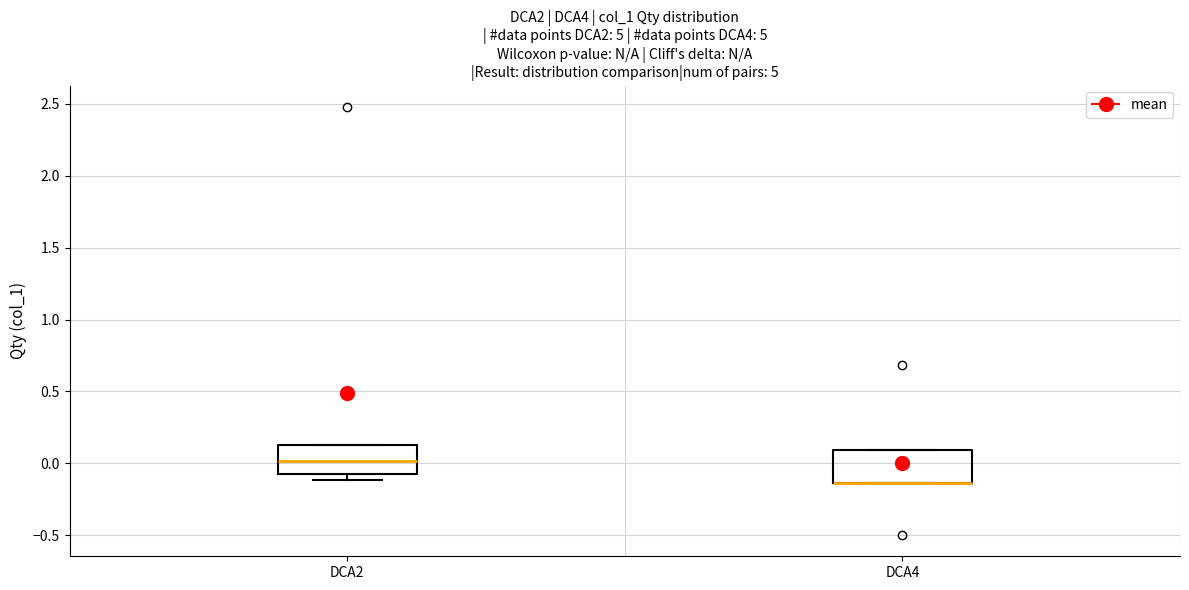

Where is the lower edge of the box for DCA4 on the y-axis? The values are not printed on the chart, so give them approximately, as read against the axis.

-0.15